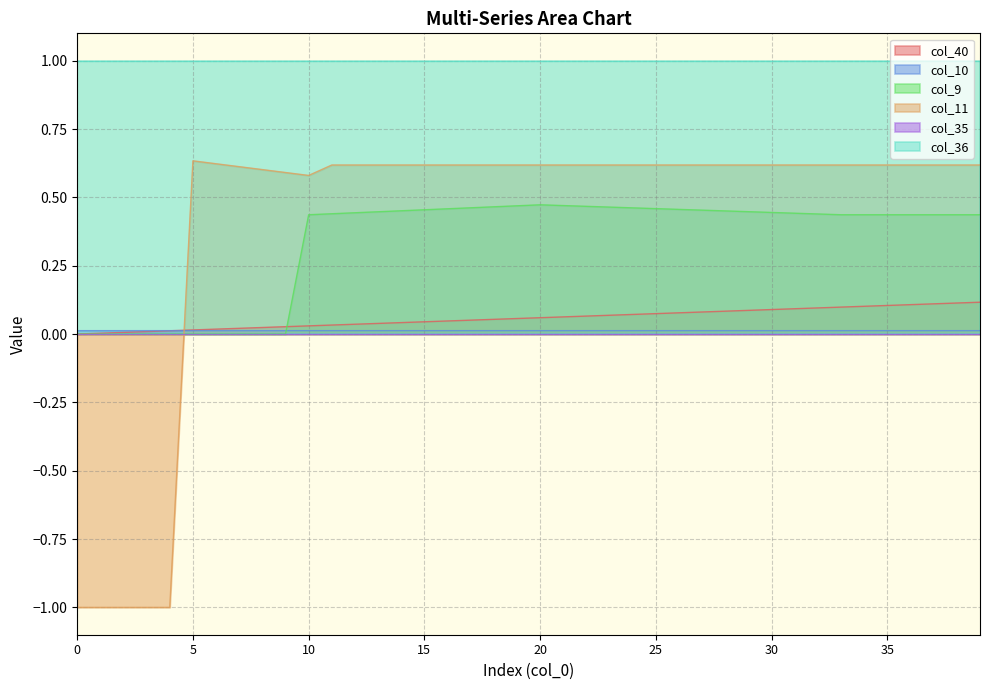

How many values in the col_9 series exceed 0?

30